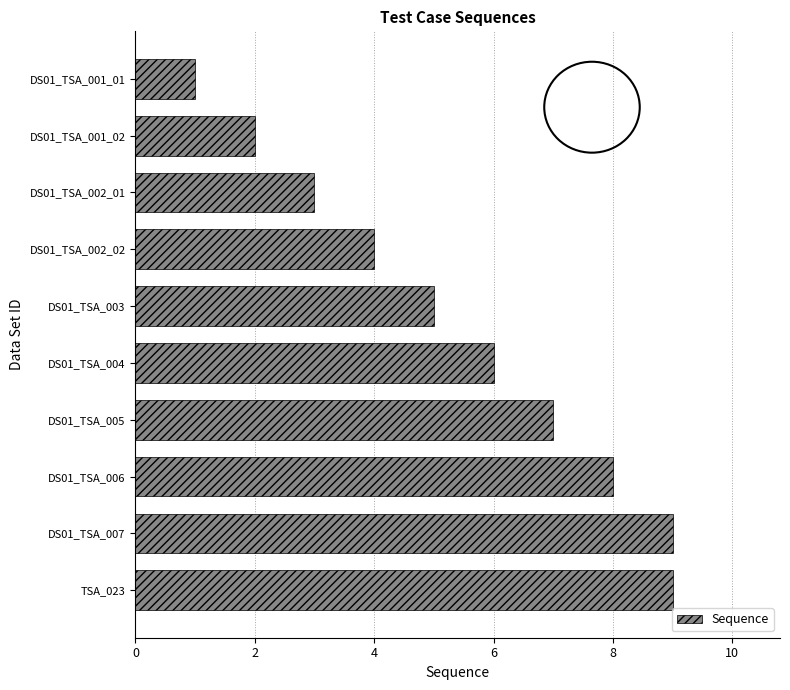

Reading bottom to top, what are all the values shown in this chart?

9	9	8	7	6	5	4	3	2	1